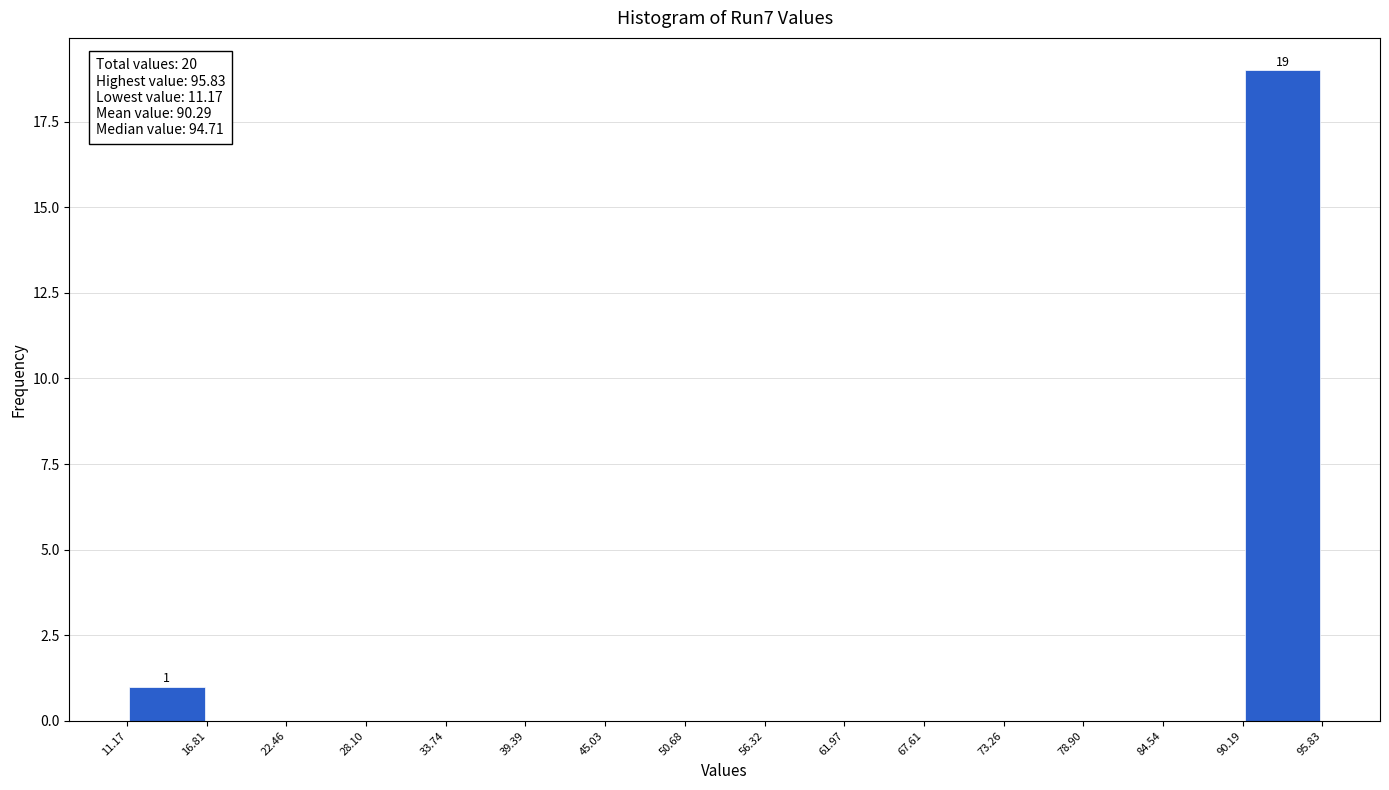

Which range on the x-axis has the tallest bar?

90.19 to 95.83